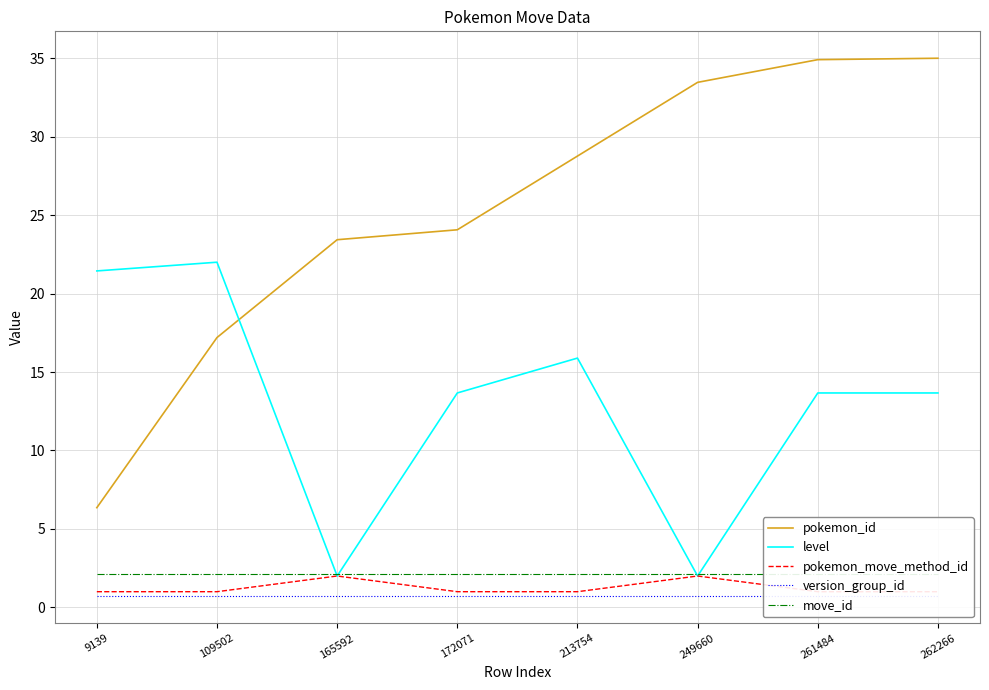

What is the difference between the highest and lowest values at 261484?

34.2